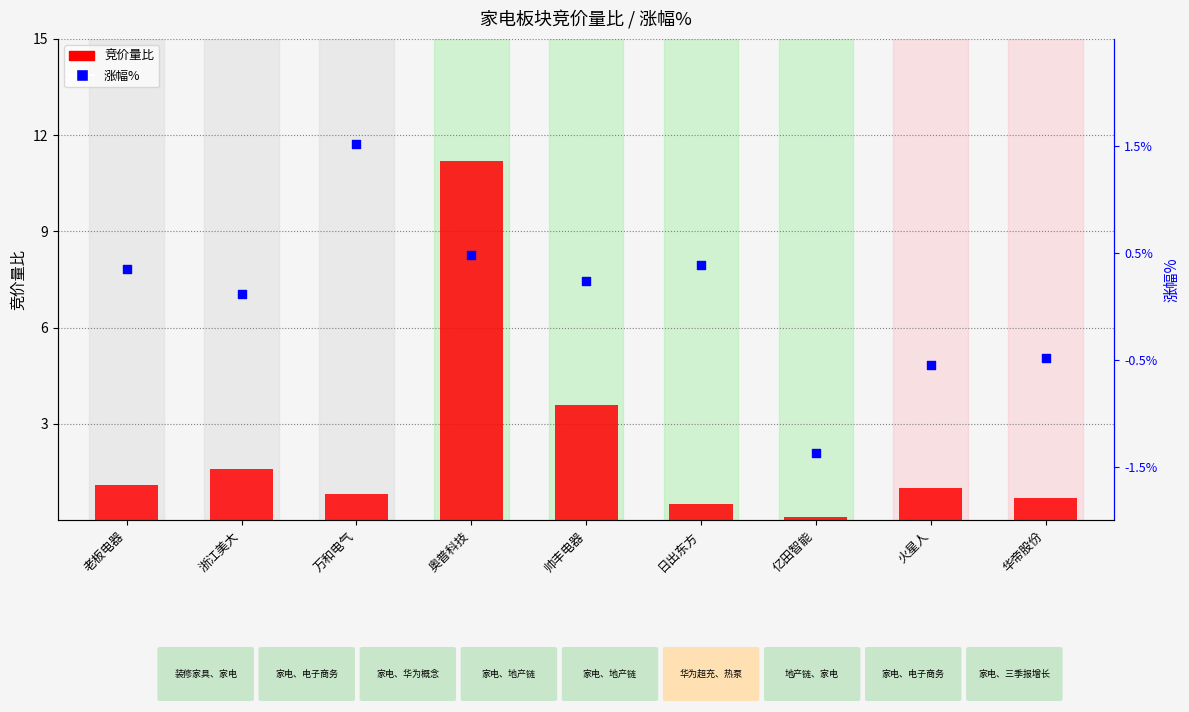

Which series has the largest total across all categories?

竞价量比